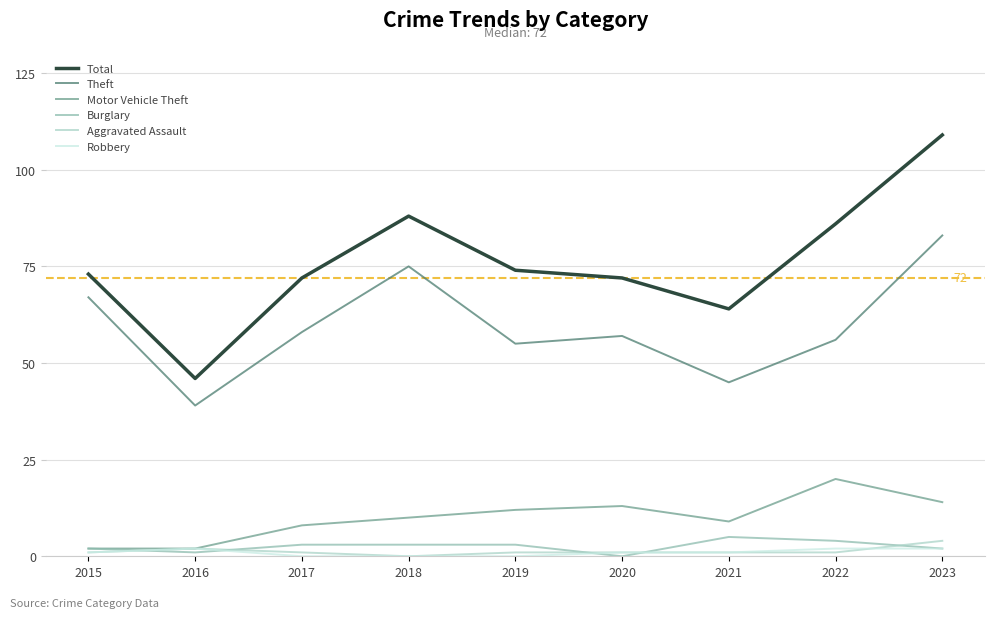

The value of Motor Vehicle Theft at 2023 is 14. True or false?

True